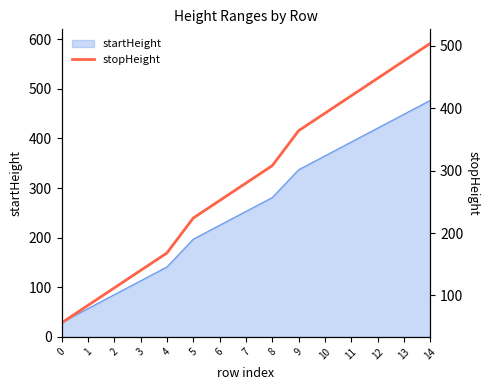

What is the lowest value of the startHeight series?

29